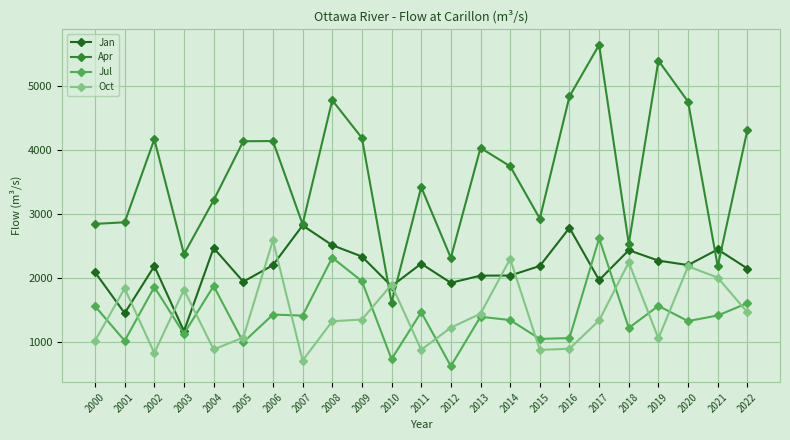

True or false: Apr and Jul intersect in this chart.

False